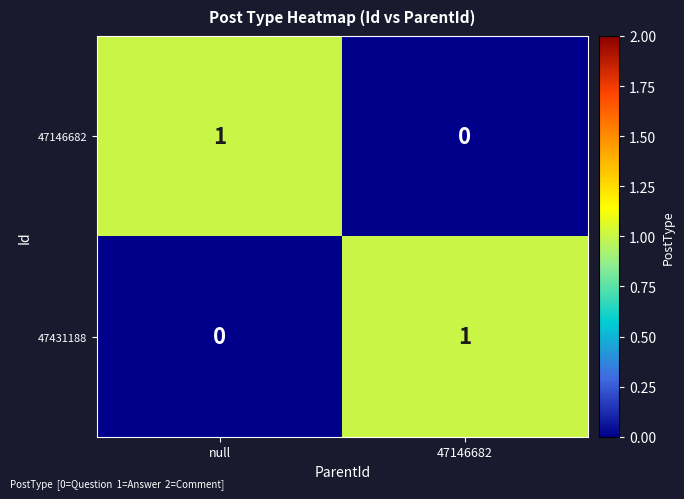

Rank the series at 47146682 from highest to lowest value.

47431188, 47146682